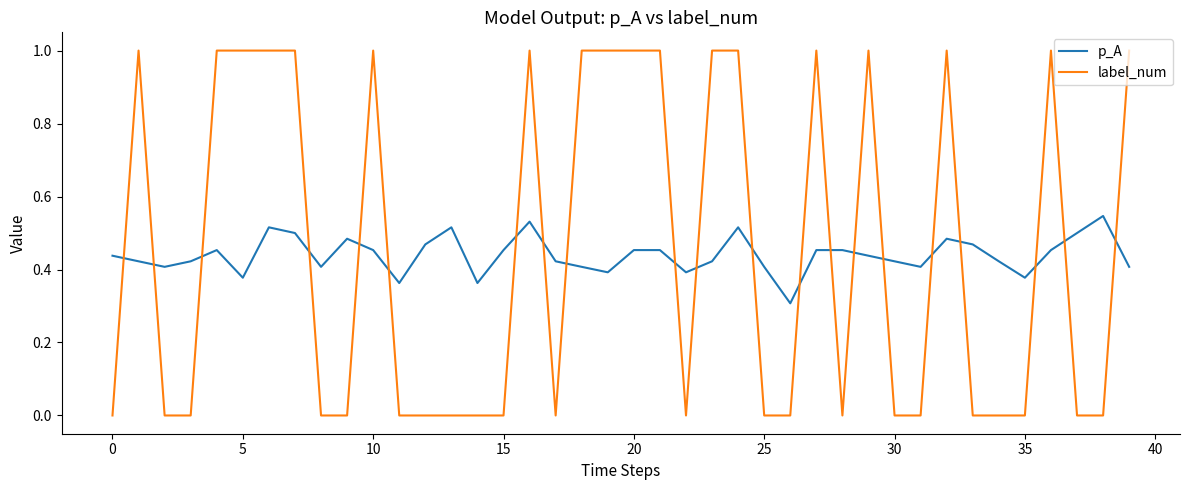

What is the difference between the maximum and minimum values in the label_num series?

1.0